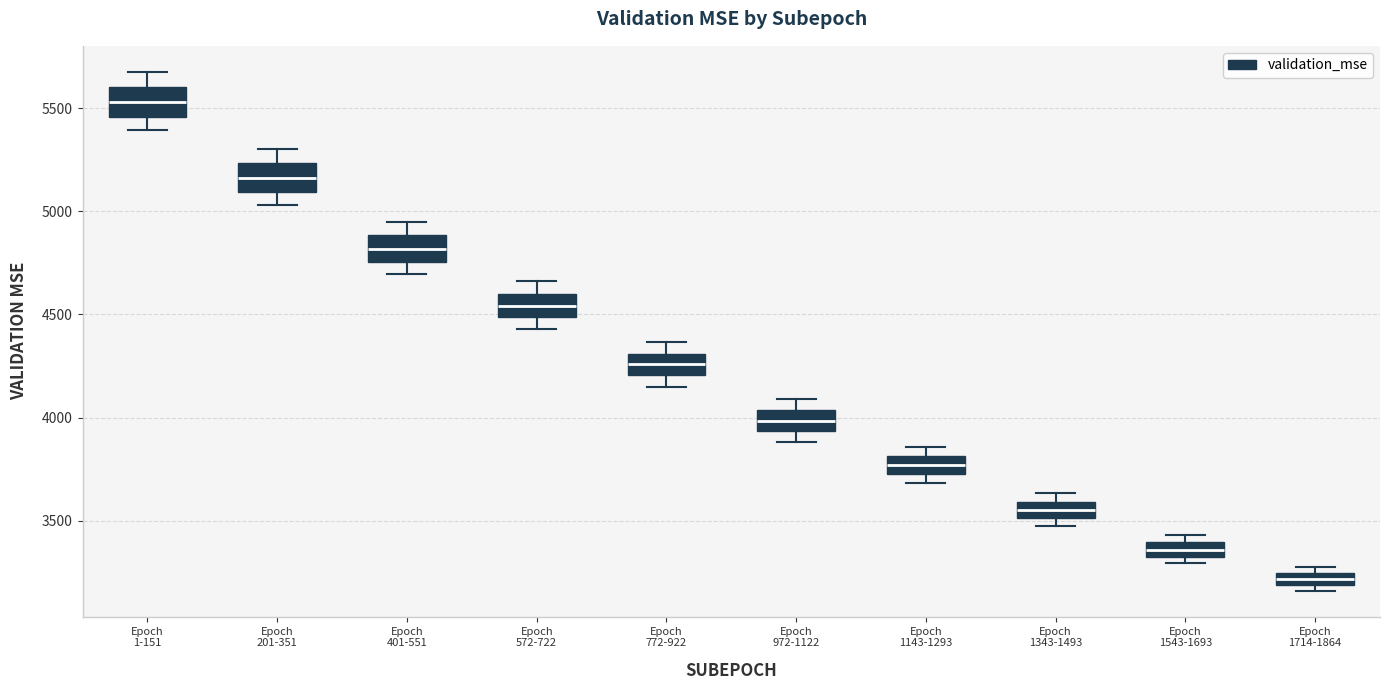

Which box's median line is the highest?

Epoch 1-151